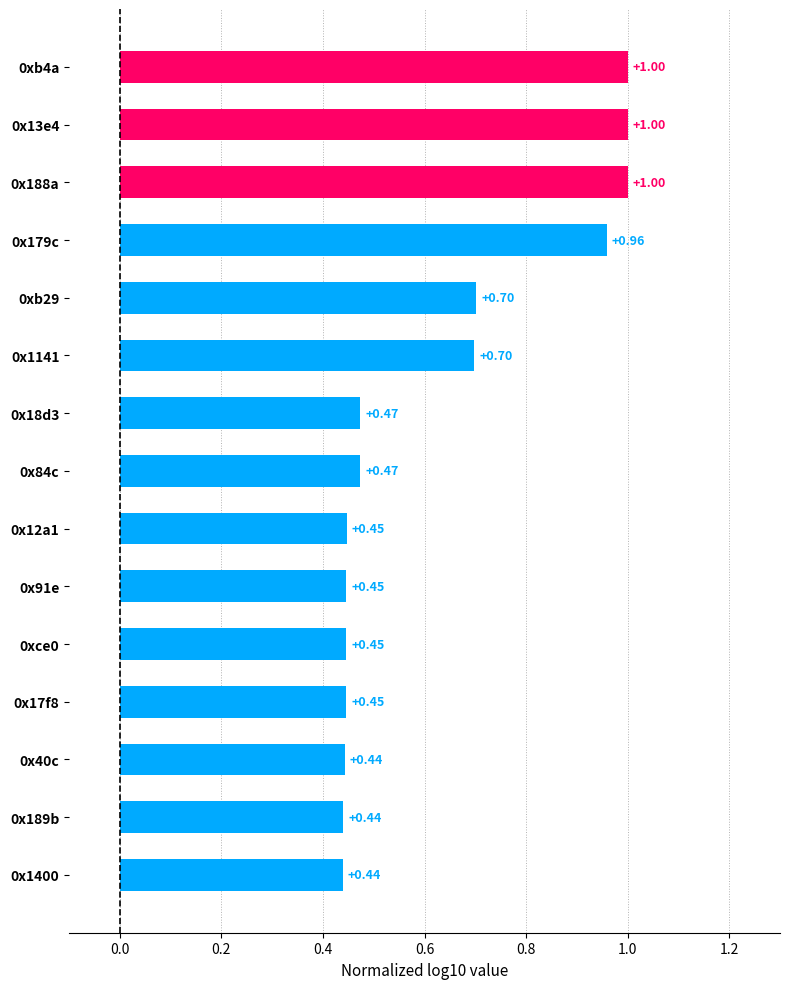

Which has a higher value, 0x17f8 or 0x179c?

0x179c